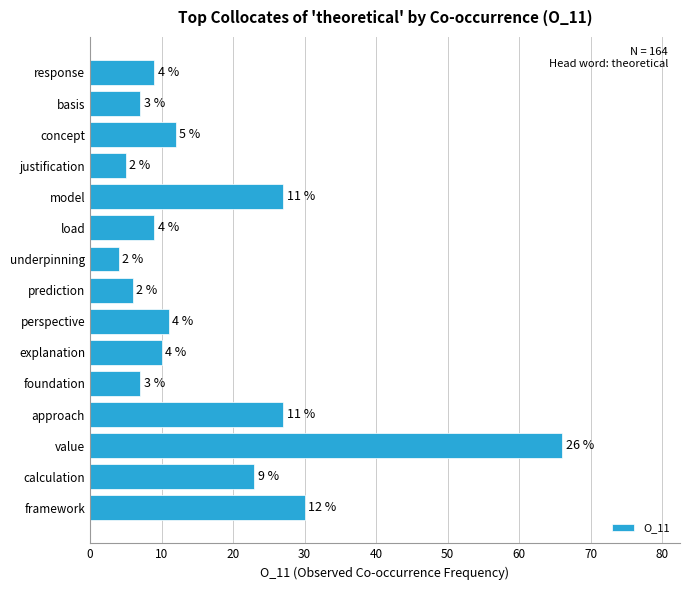

What is the difference between the maximum and minimum values?

62